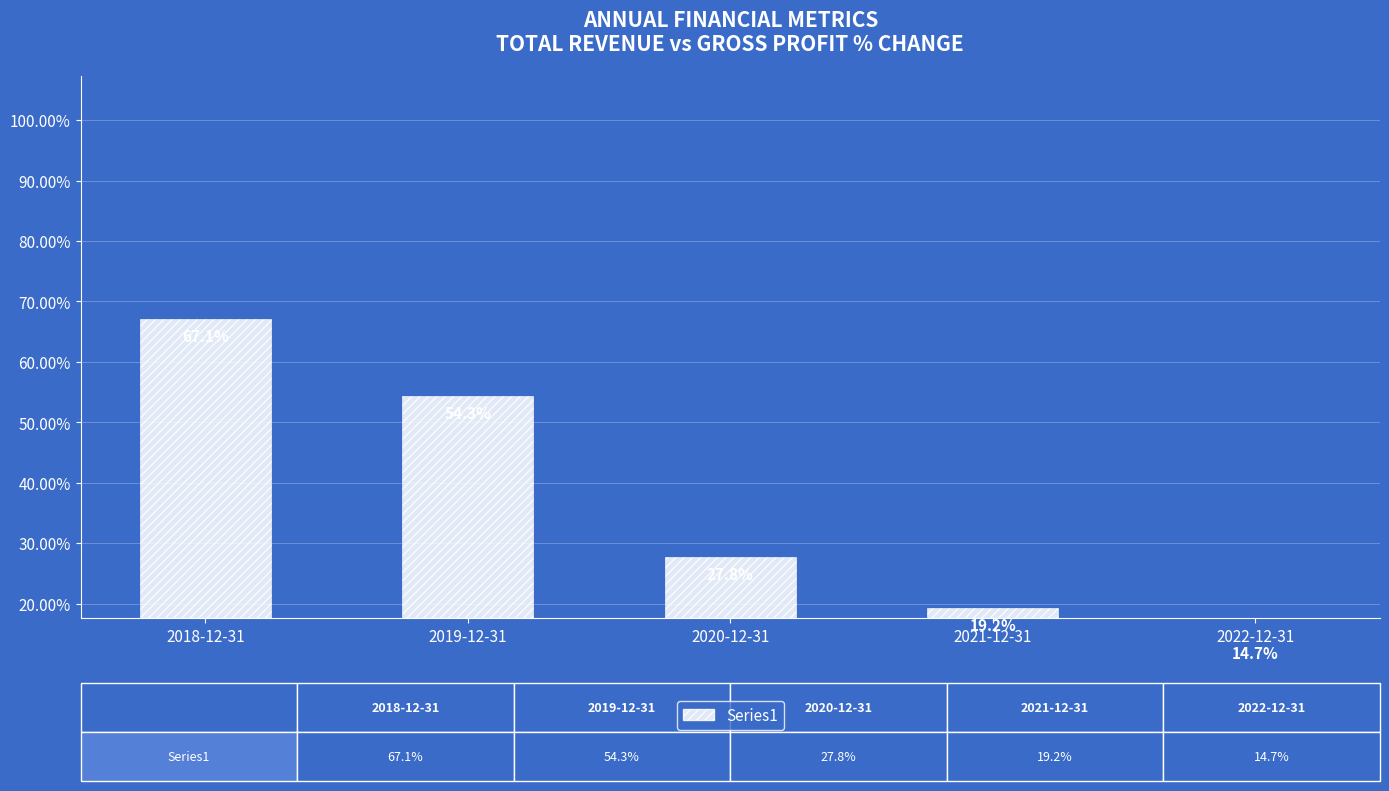

At which category does the chart reach its peak across all series?

2018-12-31